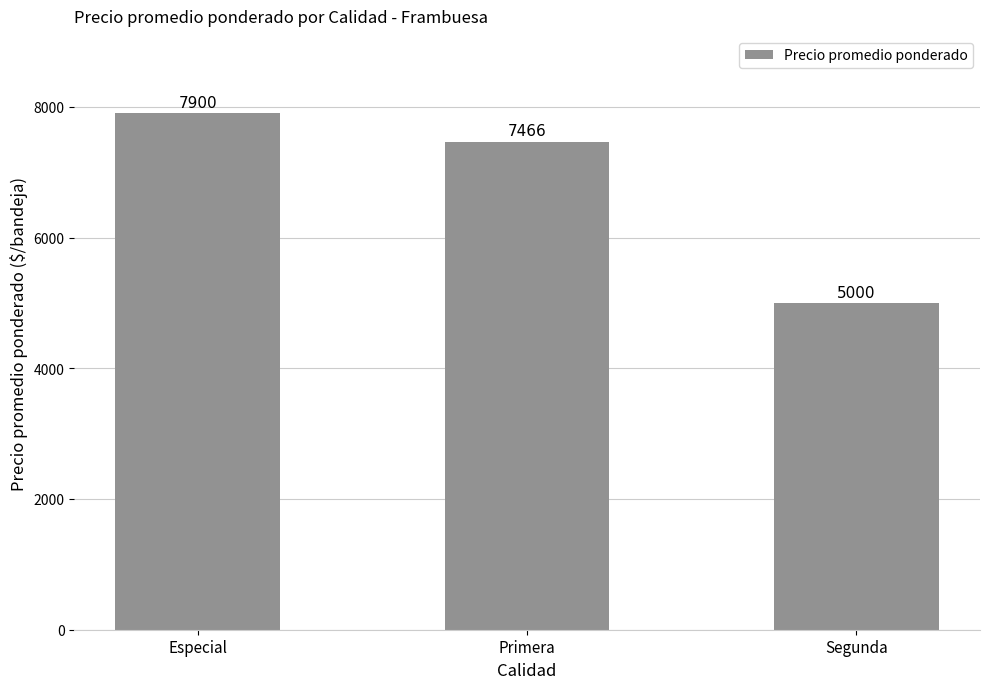

List the labels in order of value, largest first.

Especial, Primera, Segunda